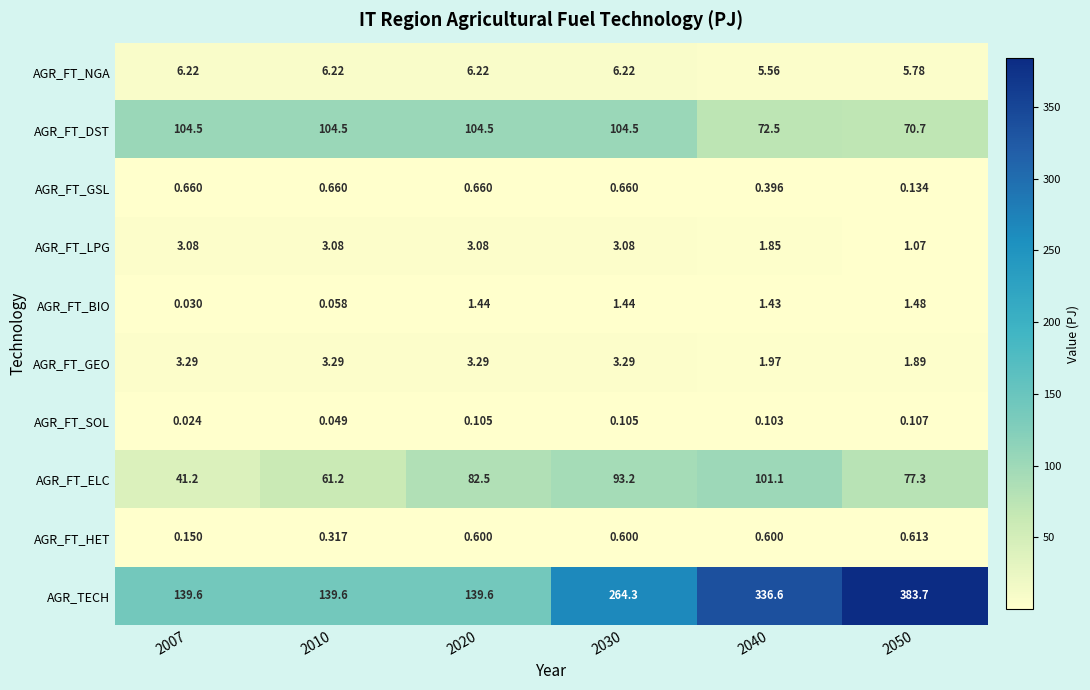

At which category is the sum across all series the highest?

2050